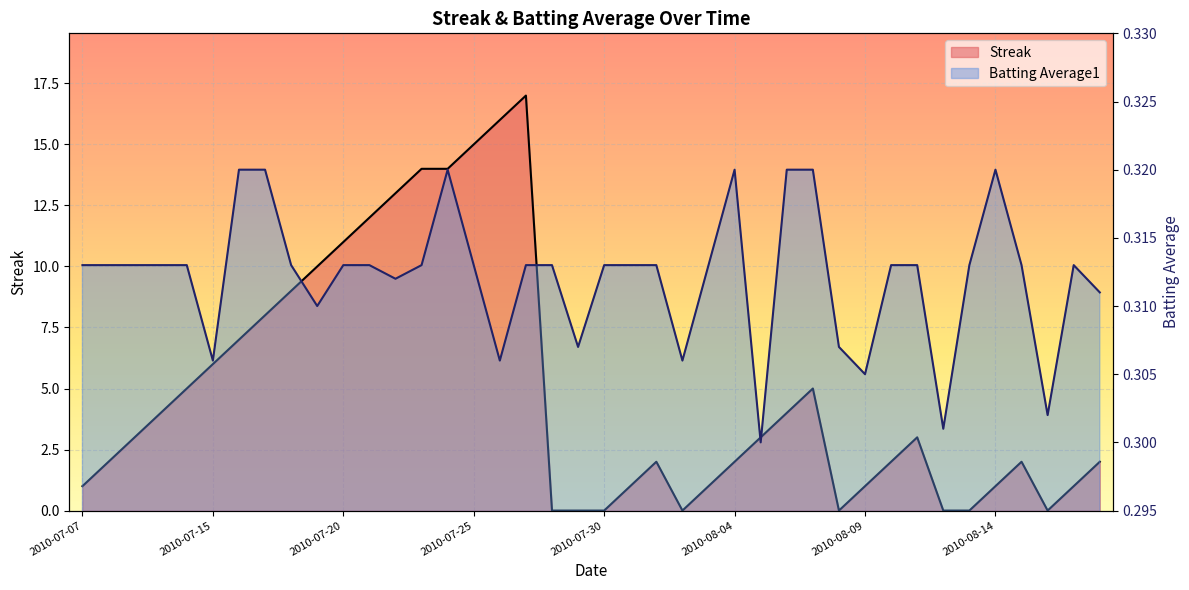

Reading left to right, what are all the values shown in this chart?

Streak: 2010-07-07=1.0	2010-07-08=2.0	2010-07-09=3.0	2010-07-10=4.0	2010-07-11=5.0	2010-07-15=6.0	2010-07-16=7.0	2010-07-17=8.0	2010-07-18=9.0	2010-07-19=10.0	2010-07-20=11.0	2010-07-21=12.0	2010-07-22=13.0	2010-07-23=14.0	2010-07-24=14.0	2010-07-25=15.0	2010-07-26=16.0	2010-07-27=17.0	2010-07-28=0.0	2010-07-29=0.0	2010-07-30=0.0	2010-07-31=1.0	2010-08-01=2.0	2010-08-02=0.0	2010-08-03=1.0	2010-08-04=2.0	2010-08-05=3.0	2010-08-06=4.0	2010-08-07=5.0	2010-08-08=0.0	2010-08-09=1.0	2010-08-10=2.0	2010-08-11=3.0	2010-08-12=0.0	2010-08-13=0.0	2010-08-14=1.0	2010-08-15=2.0	2010-08-16=0.0	2010-08-17=1.0	2010-08-18=2.0
Batting Average1: 2010-07-07=0.3	2010-07-08=0.3	2010-07-09=0.3	2010-07-10=0.3	2010-07-11=0.3	2010-07-15=0.3	2010-07-16=0.3	2010-07-17=0.3	2010-07-18=0.3	2010-07-19=0.3	2010-07-20=0.3	2010-07-21=0.3	2010-07-22=0.3	2010-07-23=0.3	2010-07-24=0.3	2010-07-25=0.3	2010-07-26=0.3	2010-07-27=0.3	2010-07-28=0.3	2010-07-29=0.3	2010-07-30=0.3	2010-07-31=0.3	2010-08-01=0.3	2010-08-02=0.3	2010-08-03=0.3	2010-08-04=0.3	2010-08-05=0.3	2010-08-06=0.3	2010-08-07=0.3	2010-08-08=0.3	2010-08-09=0.3	2010-08-10=0.3	2010-08-11=0.3	2010-08-12=0.3	2010-08-13=0.3	2010-08-14=0.3	2010-08-15=0.3	2010-08-16=0.3	2010-08-17=0.3	2010-08-18=0.3